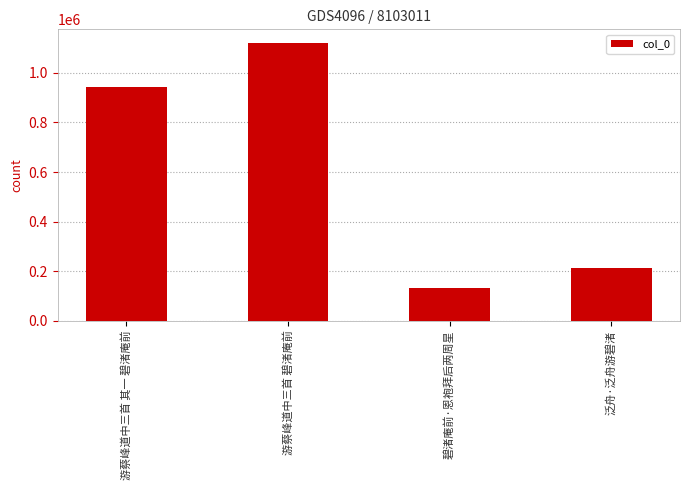

What is the sum of the values at 游蔡峰道中三首 其一 碧渚庵前 and 碧渚庵前·恩袍拜后两周星?

1075878